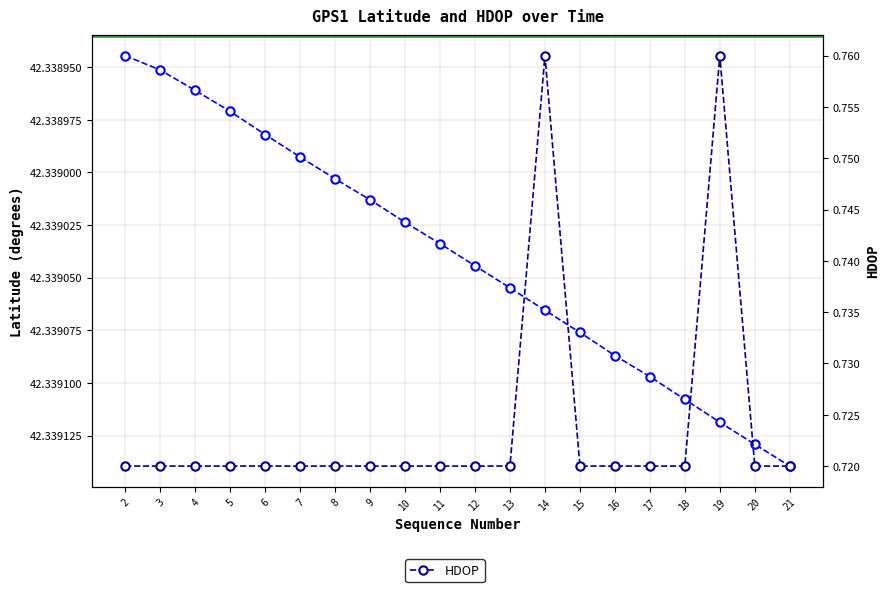

True or false: Latitude has more than 0 interior local peaks.

False